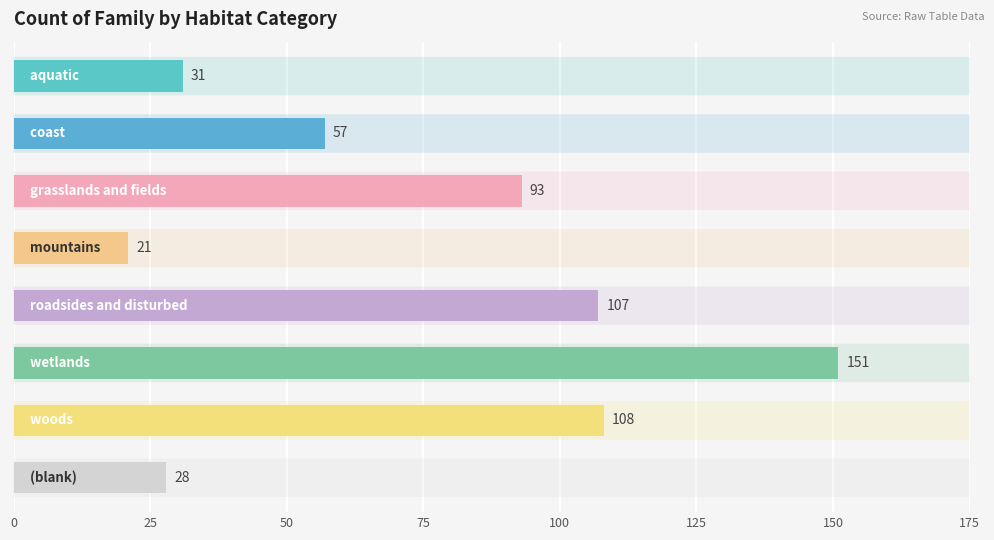

What is the minimum value shown in the chart?

21